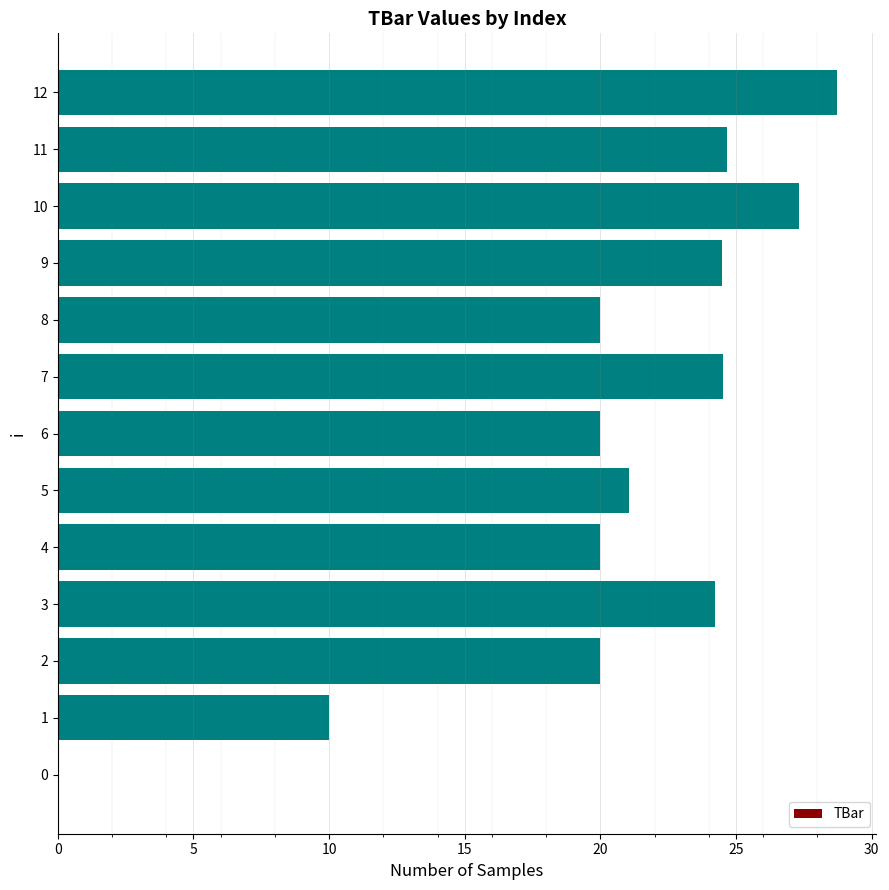

True or false: the data shows 24.7 at 11.

True